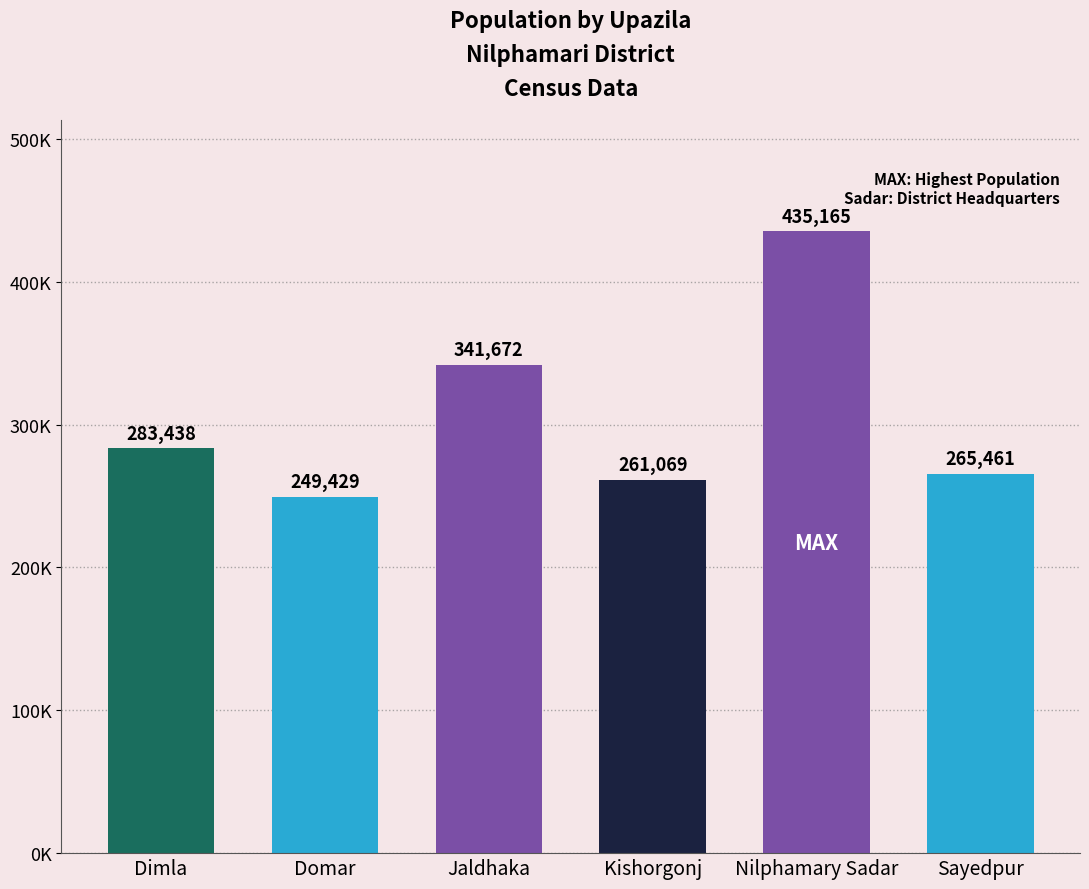

At which category does the chart reach its minimum across all series?

Domar